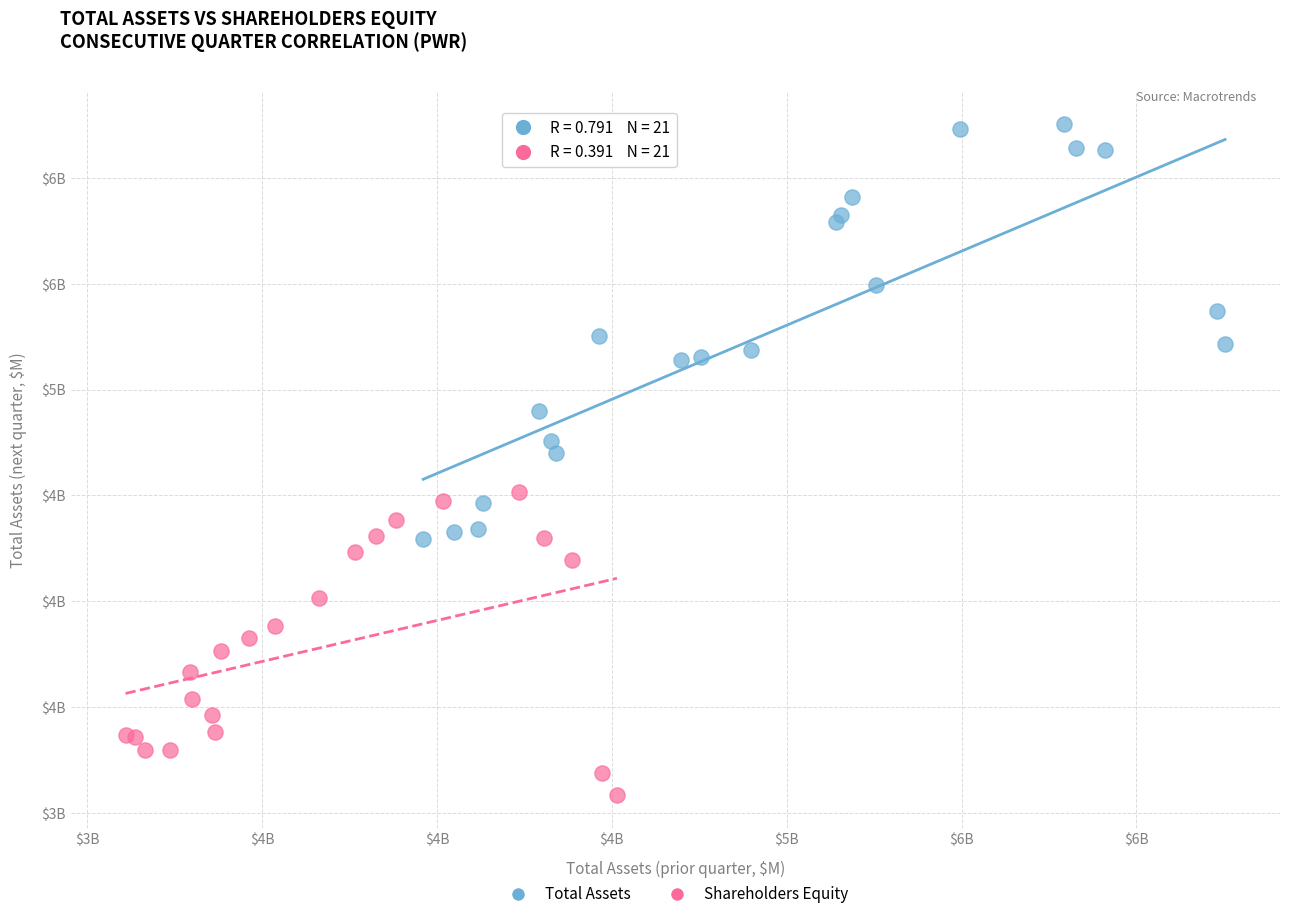

What are all the series names shown in the legend?

Total Assets, Shareholders Equity